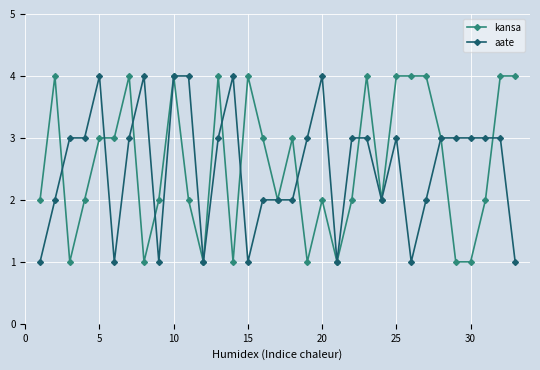

True or false: kansa has more than 1 interior local peaks.

True